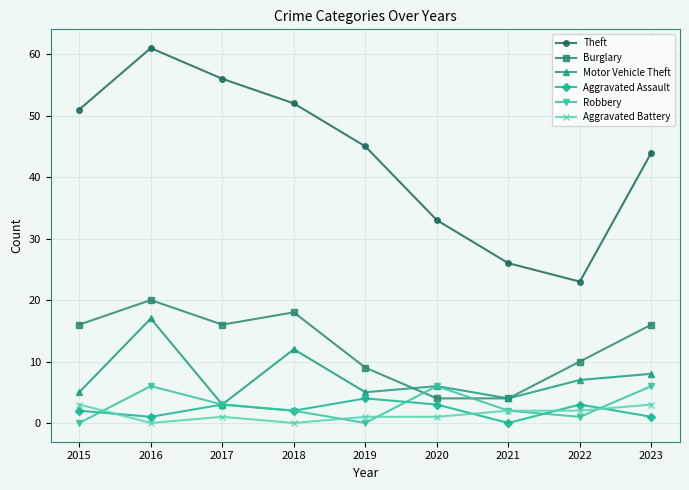

Reading left to right, transcribe all the data shown in this chart.

Theft: 2015=51	2016=61	2017=56	2018=52	2019=45	2020=33	2021=26	2022=23	2023=44
Burglary: 2015=16	2016=20	2017=16	2018=18	2019=9	2020=4	2021=4	2022=10	2023=16
Motor Vehicle Theft: 2015=5	2016=17	2017=3	2018=12	2019=5	2020=6	2021=4	2022=7	2023=8
Aggravated Assault: 2015=2	2016=1	2017=3	2018=2	2019=4	2020=3	2021=0	2022=3	2023=1
Robbery: 2015=0	2016=6	2017=3	2018=2	2019=0	2020=6	2021=2	2022=1	2023=6
Aggravated Battery: 2015=3	2016=0	2017=1	2018=0	2019=1	2020=1	2021=2	2022=2	2023=3